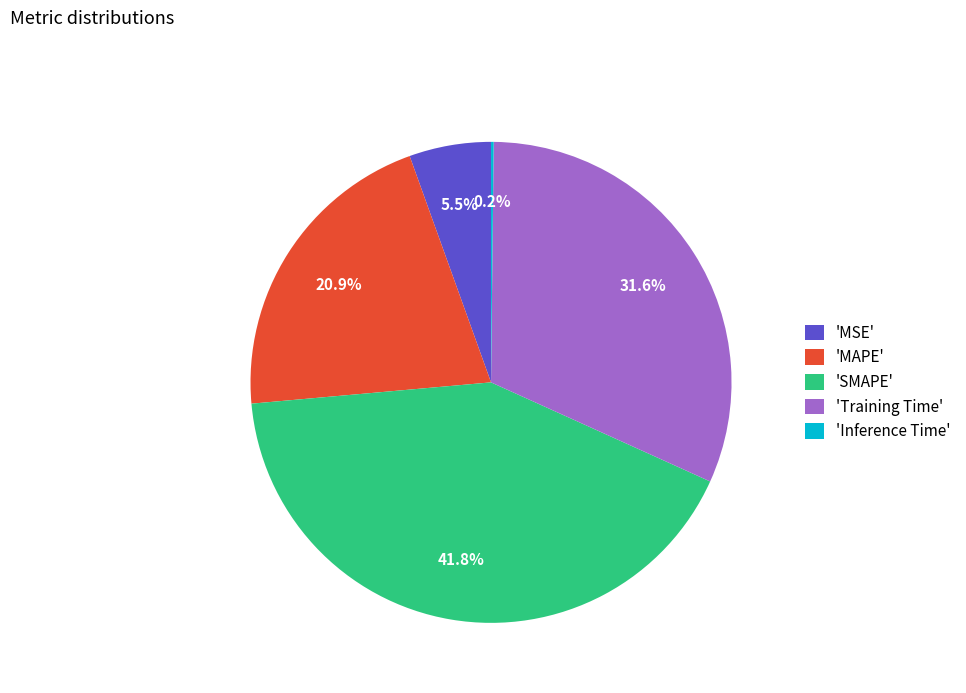

Between 'MSE' and 'SMAPE', which is larger?

'SMAPE'